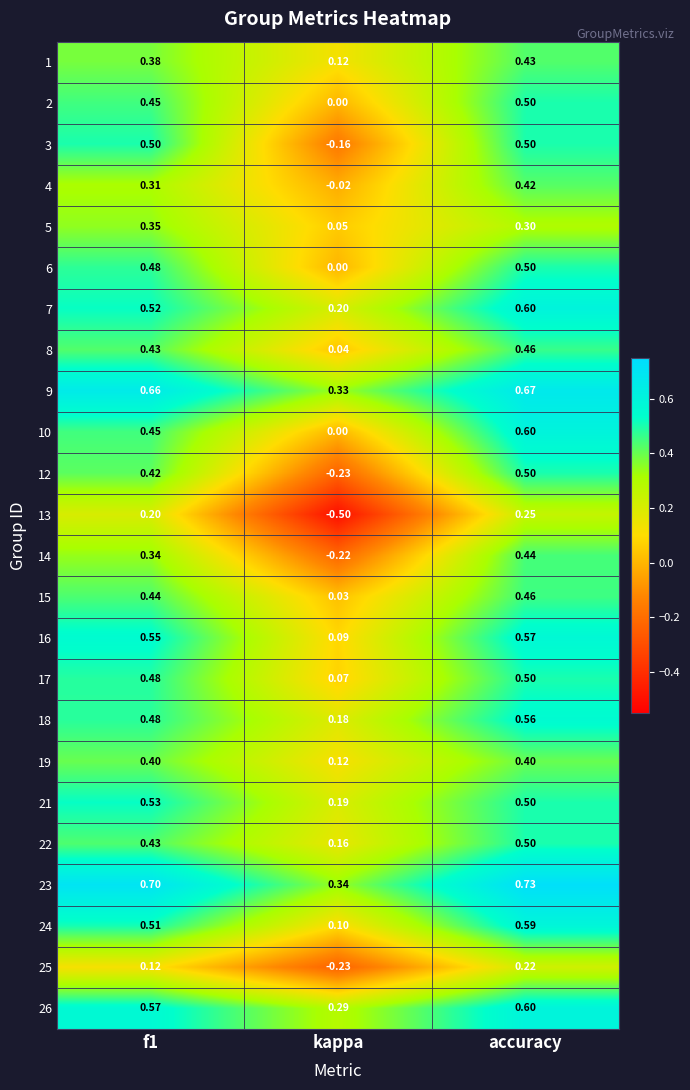

Is the value of 14 at accuracy greater than the value of 10 at accuracy?

No